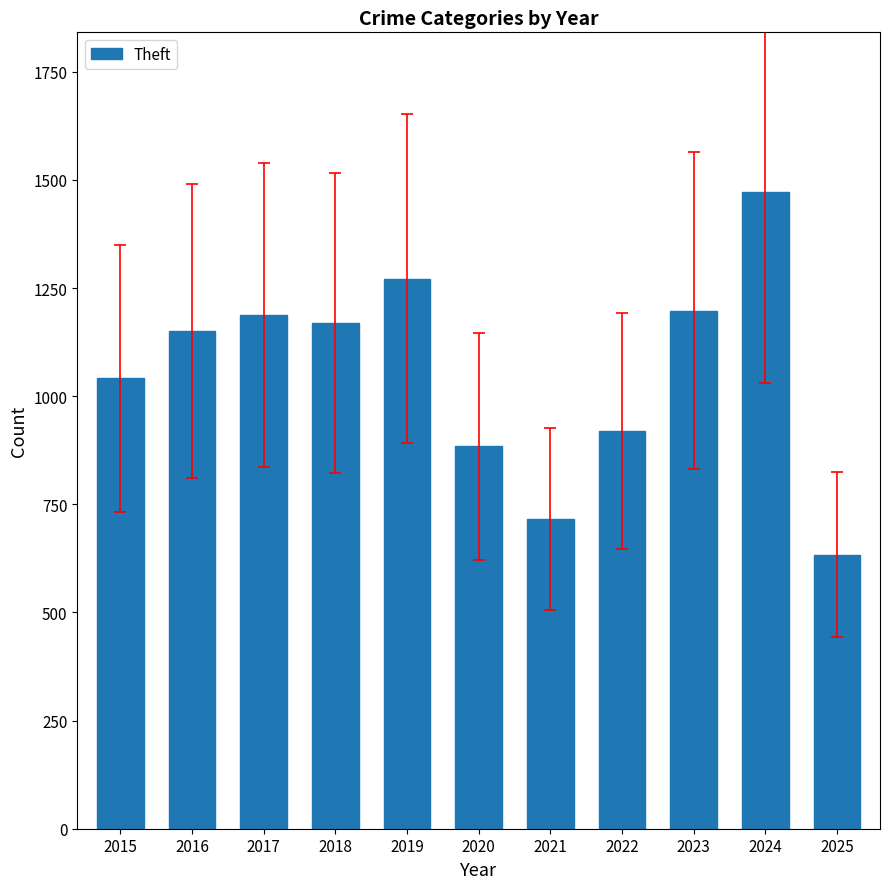

What is the maximum value shown in the chart?

1473